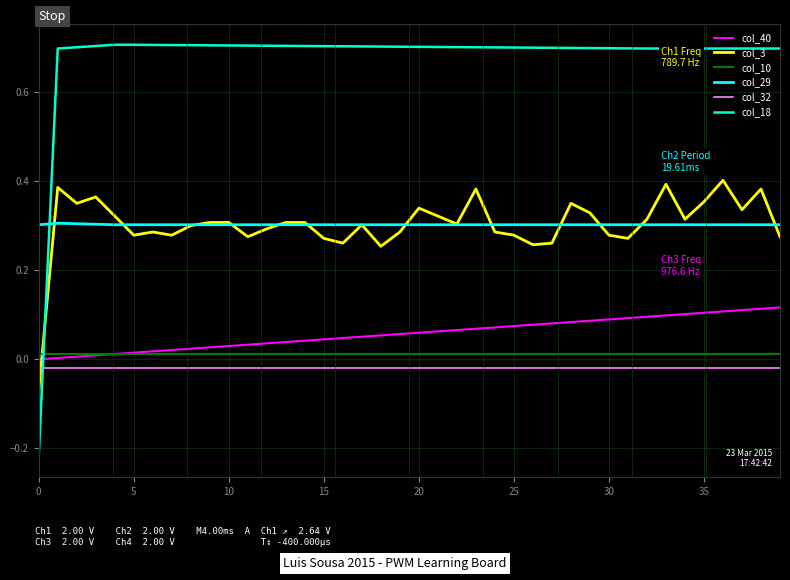

Count the col_18 values in the range 0 to 1.

39